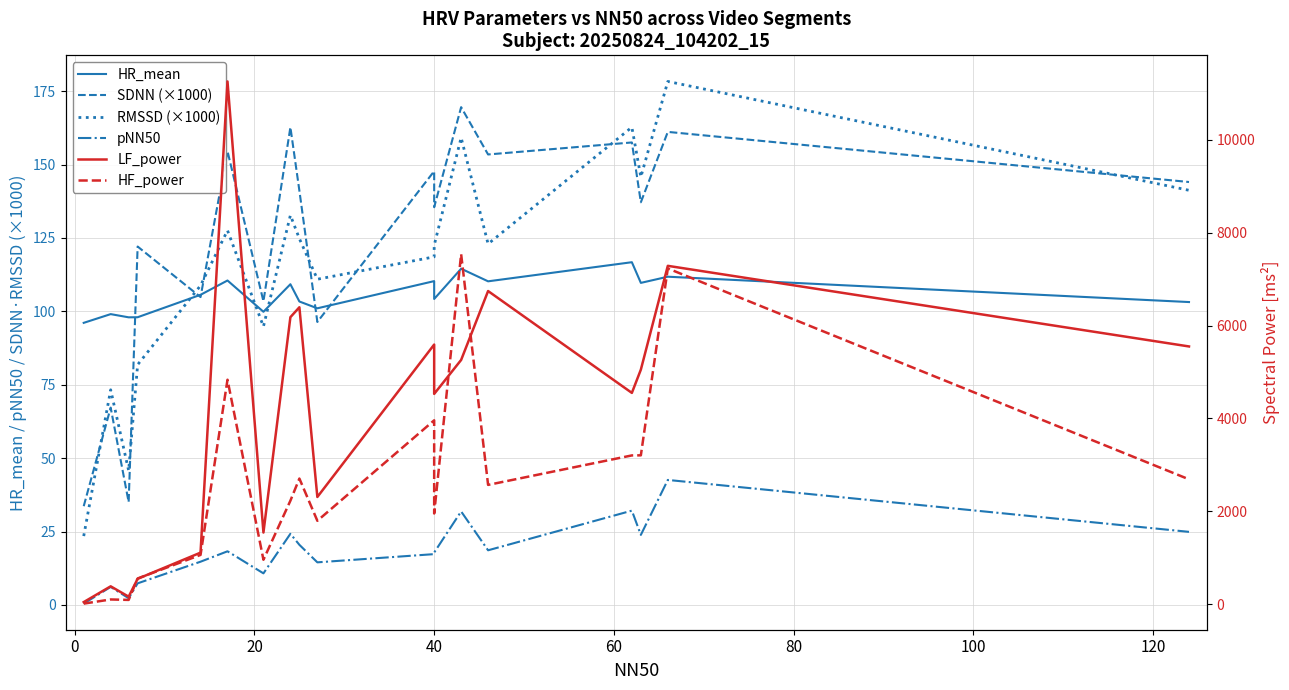

At how many categories does at least one series exceed 2810?

11